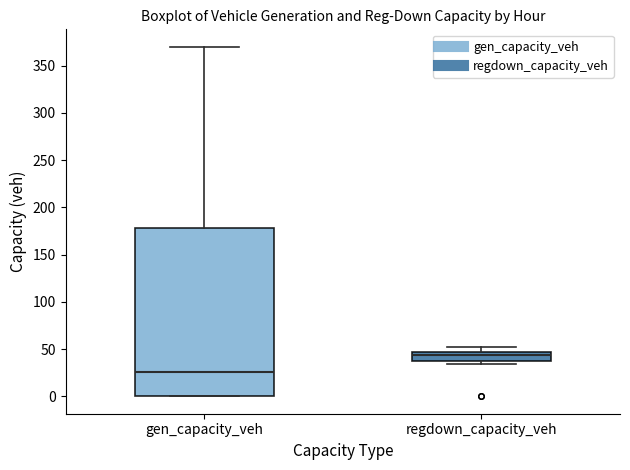

Reading left to right, read every box against the y-axis: the position of its median line, the range the box covers, and the ends of its whiskers. The values are not printed on the chart, so give them approximately, as read against the axis.

gen_capacity_veh: median 25, box 0 to 180, whiskers 0 to 370
regdown_capacity_veh: median 45 (just below the box's upper edge), box 35 to 45, whiskers 35 (just below the box's lower edge) to 50